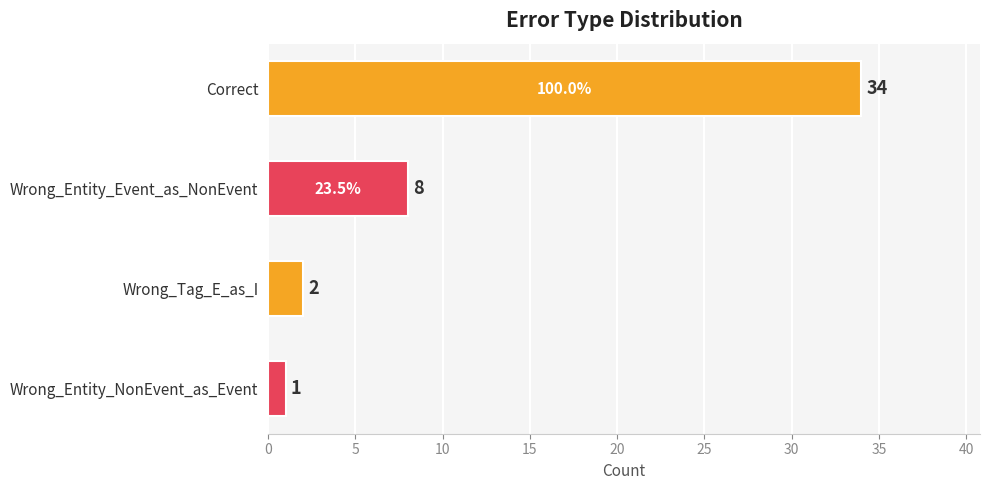

Where is the data nearest to the value 17?

Wrong_Entity_Event_as_NonEvent